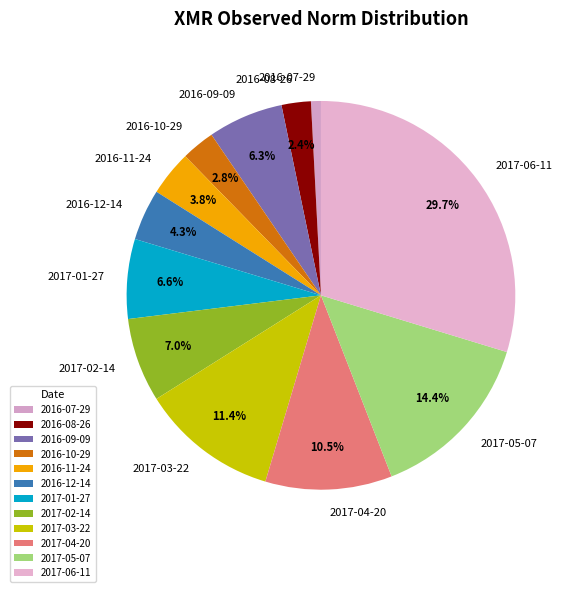

True or false: 2017-01-27 accounts for 17% of the total.

False